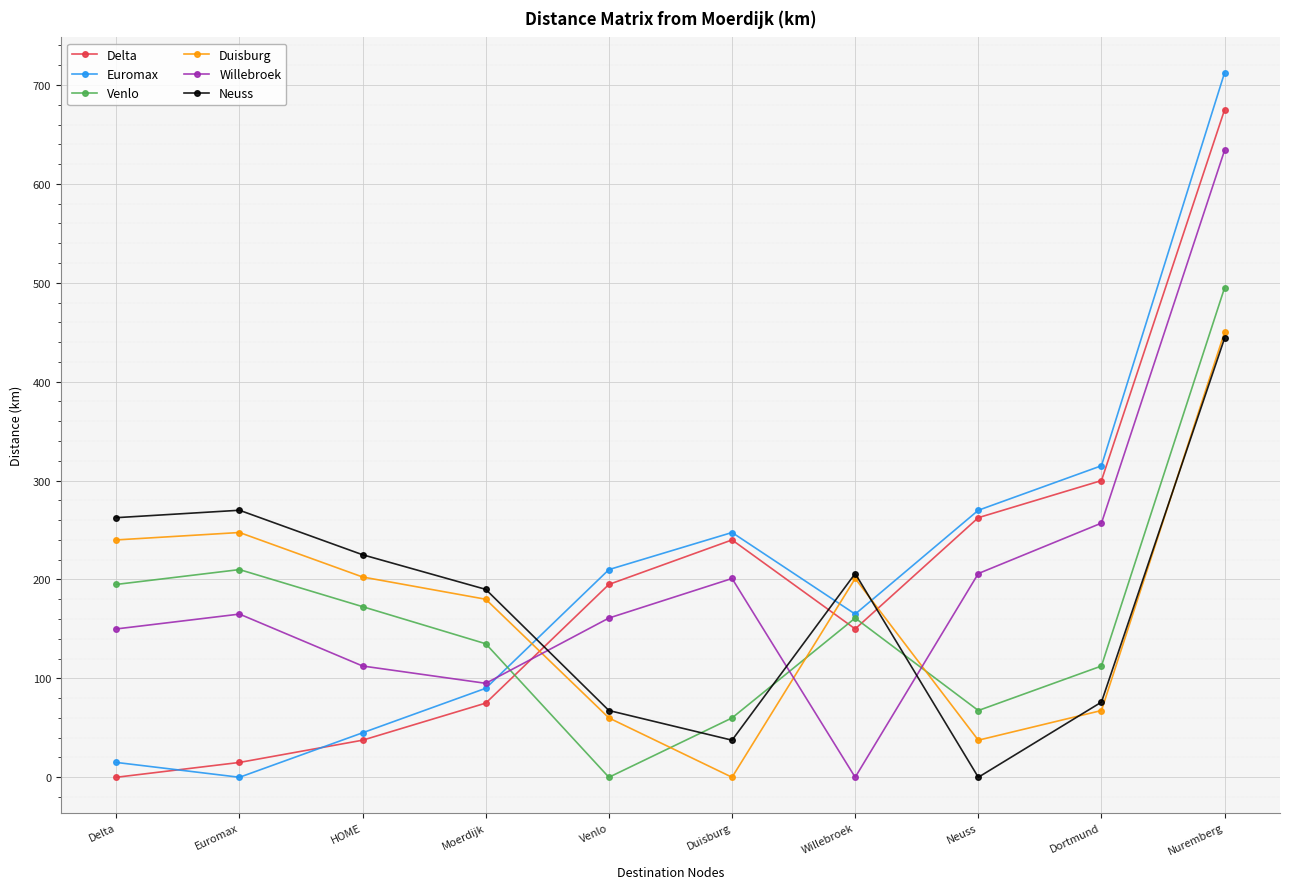

The value of Euromax at Dortmund is 315.0. True or false?

True